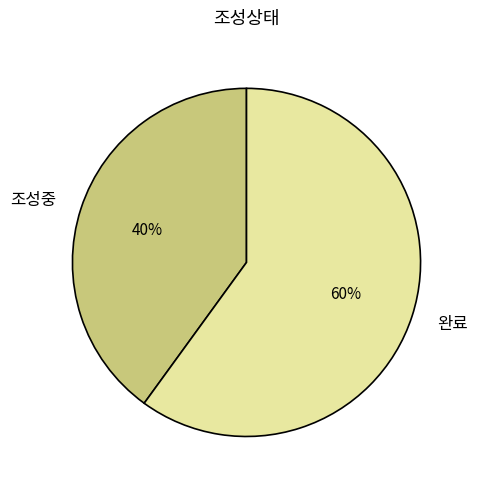

What is the largest slice in the pie chart?

완료